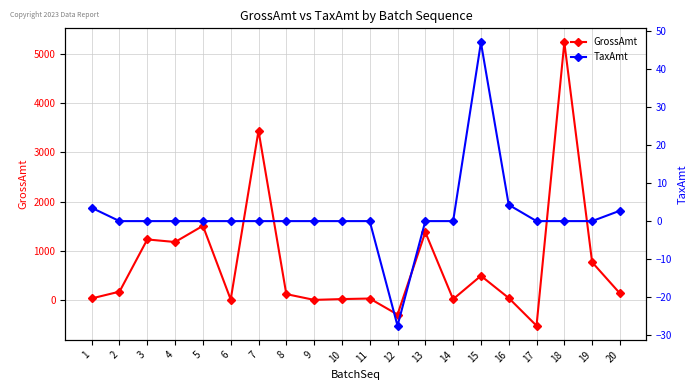

Where is GrossAmt nearest to the value 2354?

5